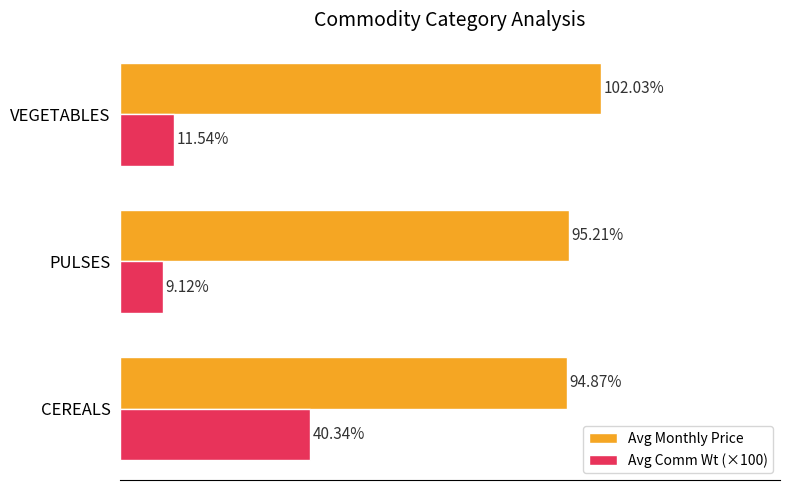

Which series has the widest spread of values?

Avg Comm Wt (×100)